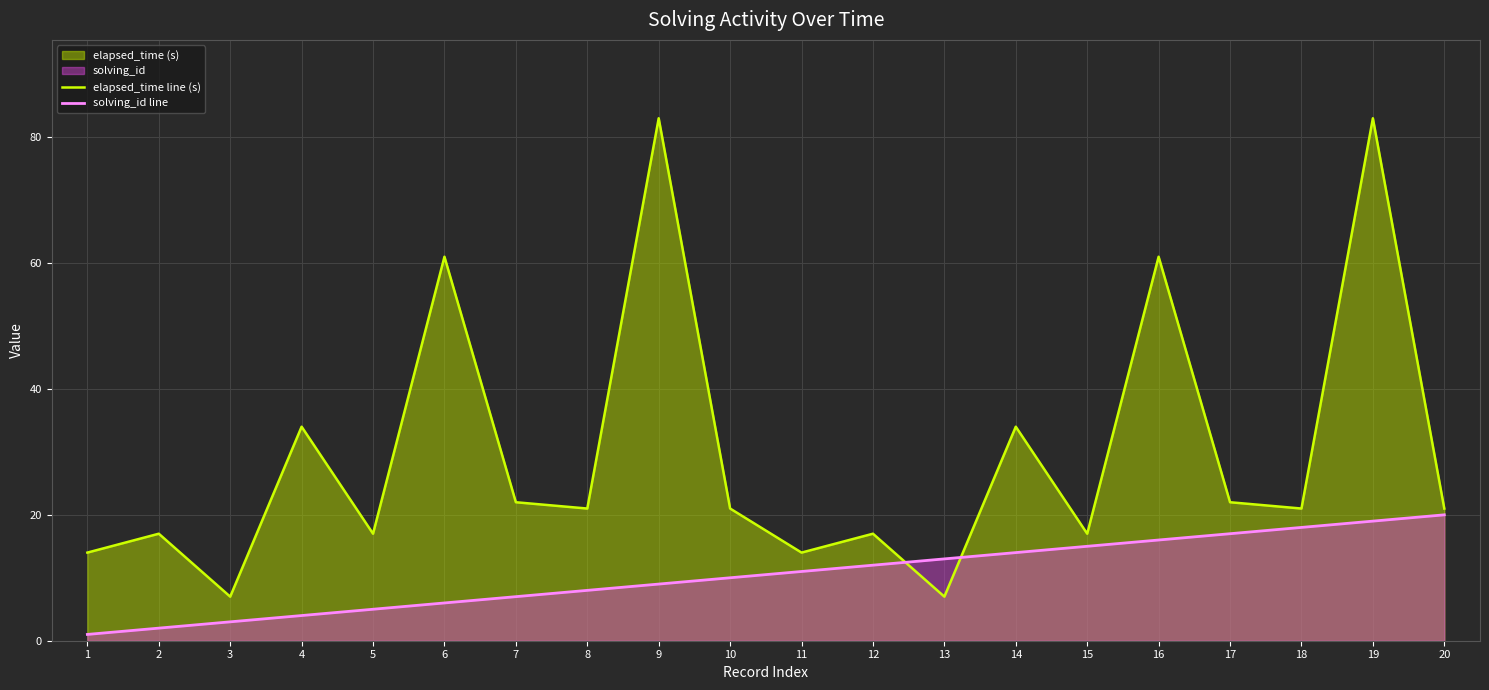

Is the value of elapsed_time line (s) at 12 greater than the value of solving_id line at 2?

Yes